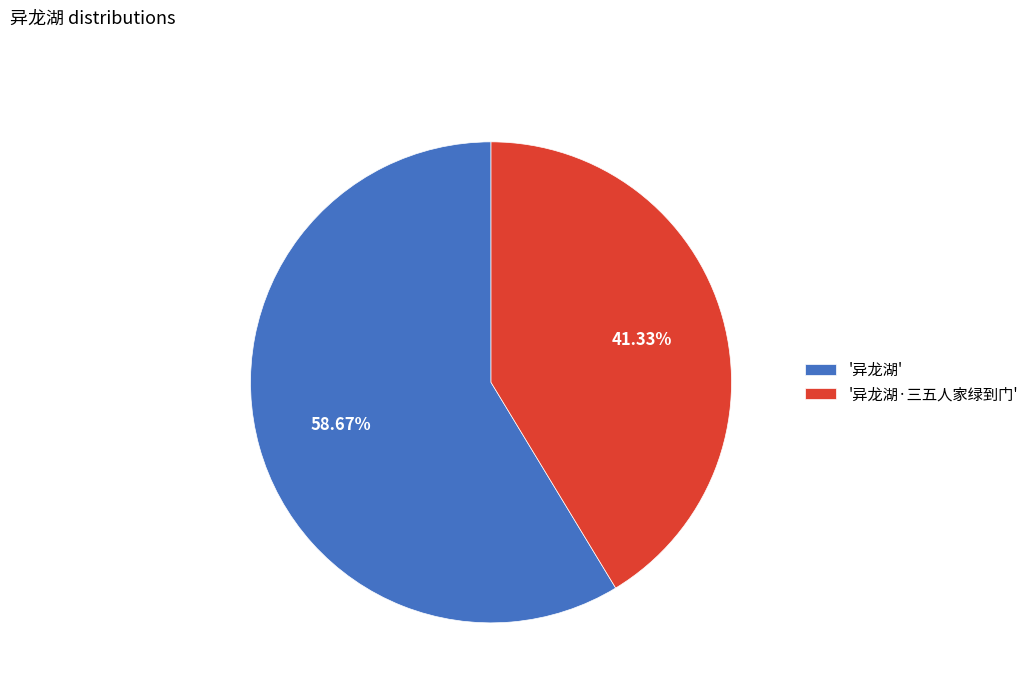

Rank the categories by value from lowest to highest.

'异龙湖·三五人家绿到门', '异龙湖'